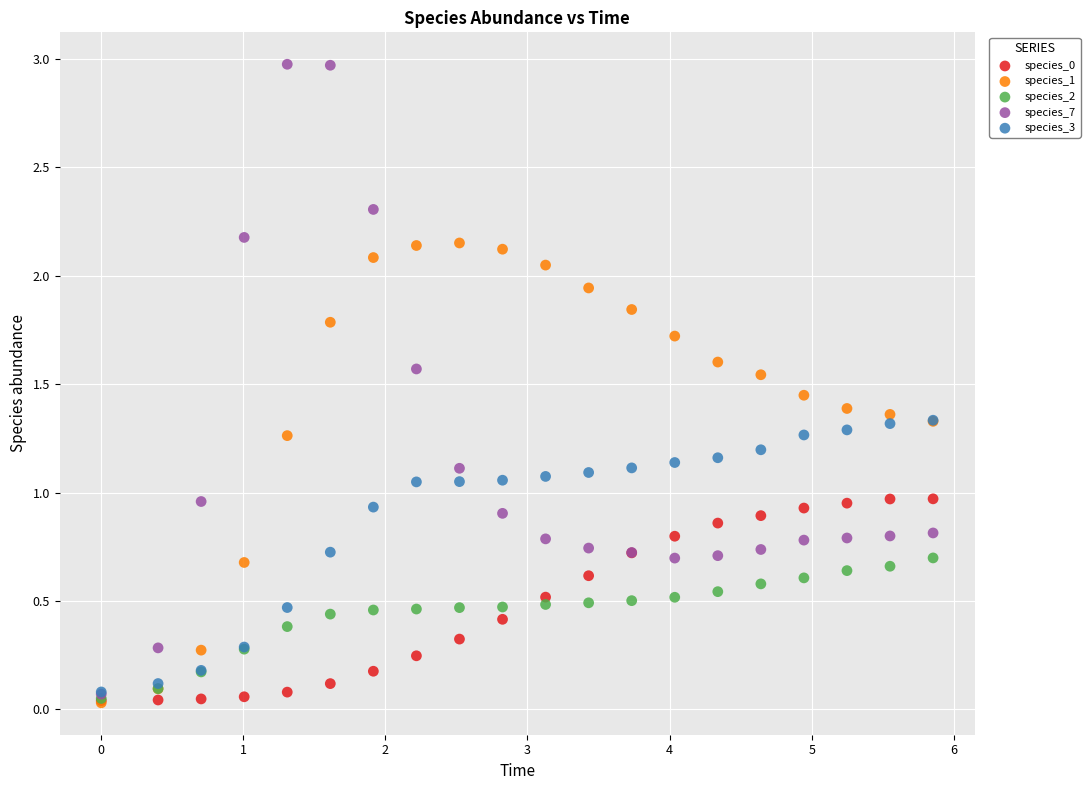

Which series reaches the maximum Y coordinate?

species_7